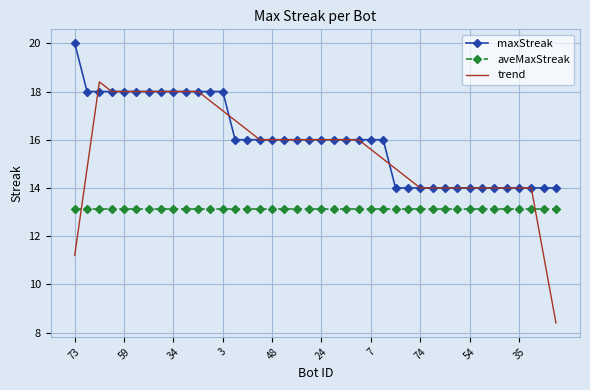

List the series in order of their peak value, lowest first.

aveMaxStreak, trend, maxStreak